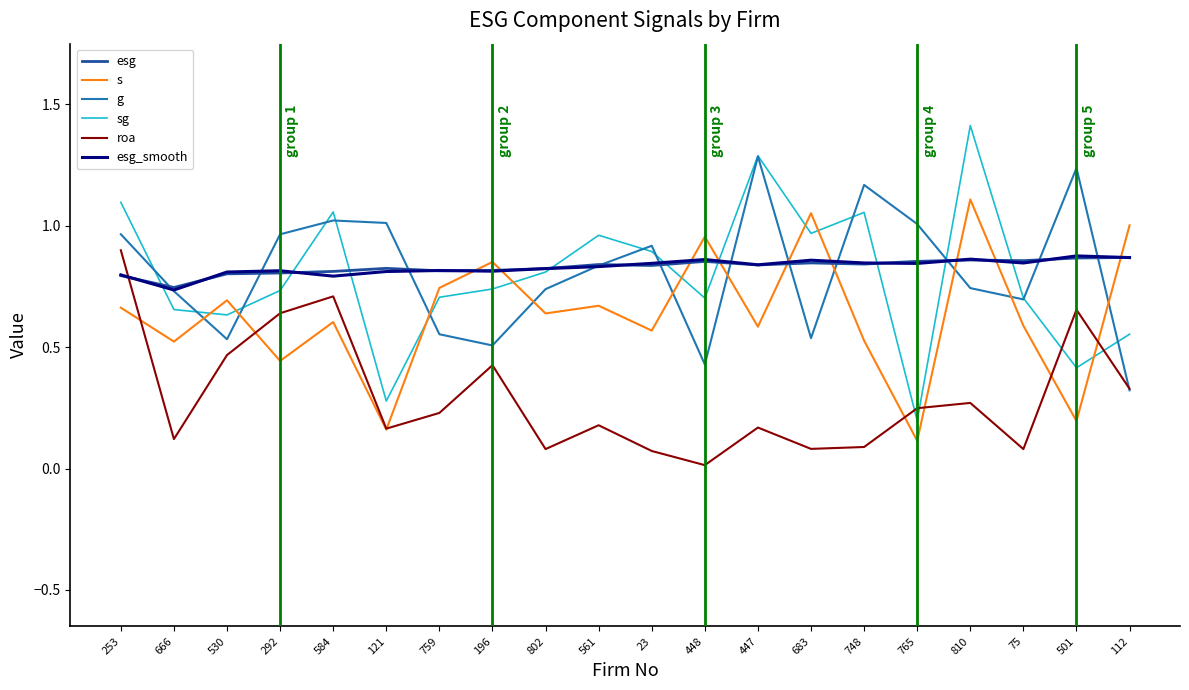

The esg series shows 0.8 at 121. True or false?

True